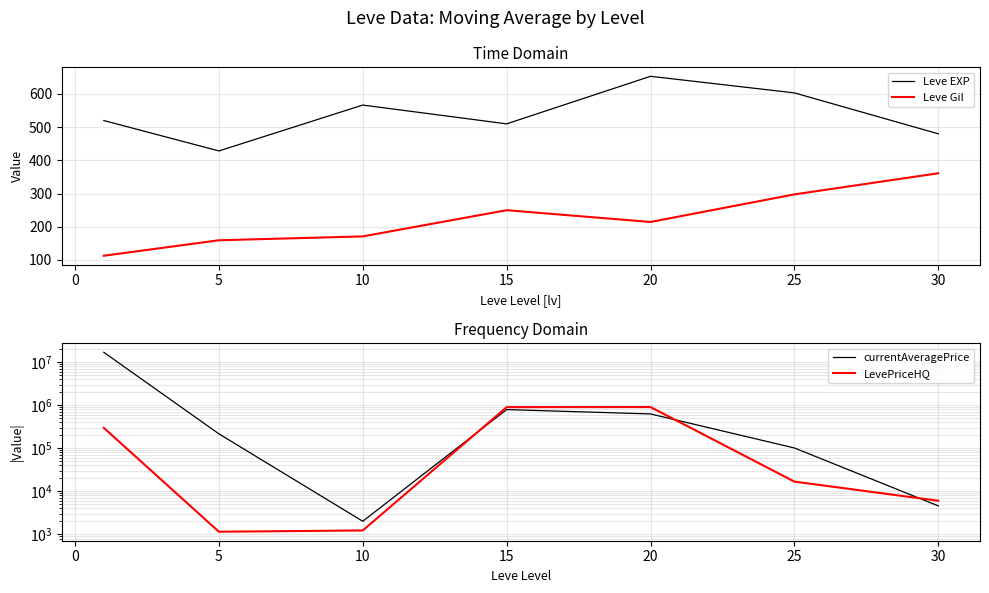

The Leve Gil series shows 435.1 at 15. True or false?

False